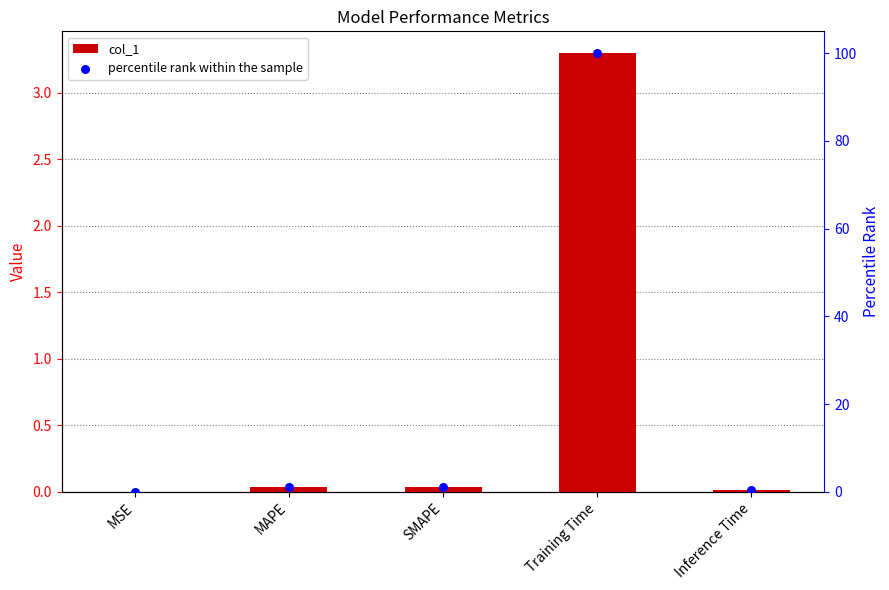

At how many categories does at least one series exceed 63?

1